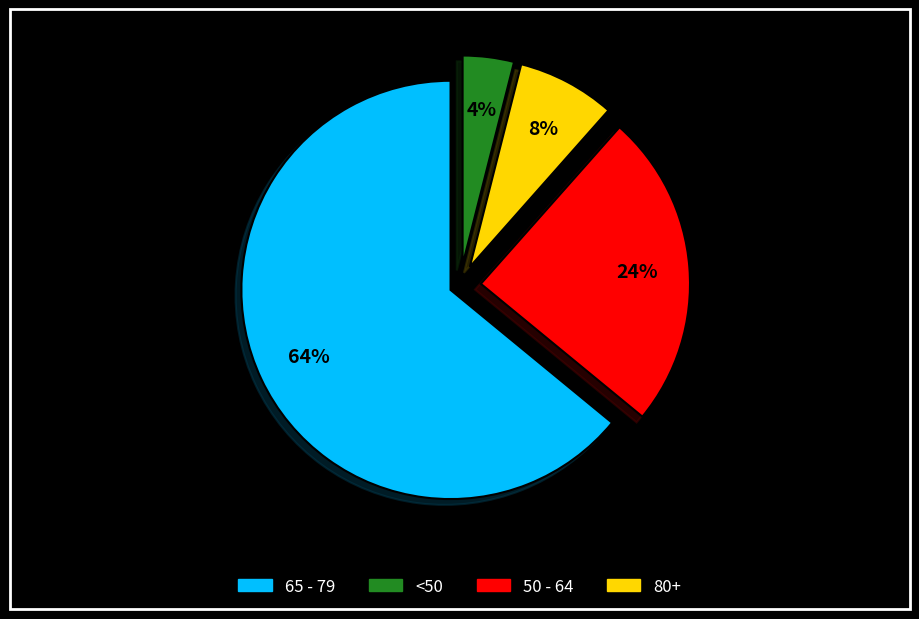

Is there a majority slice in this chart?

Yes